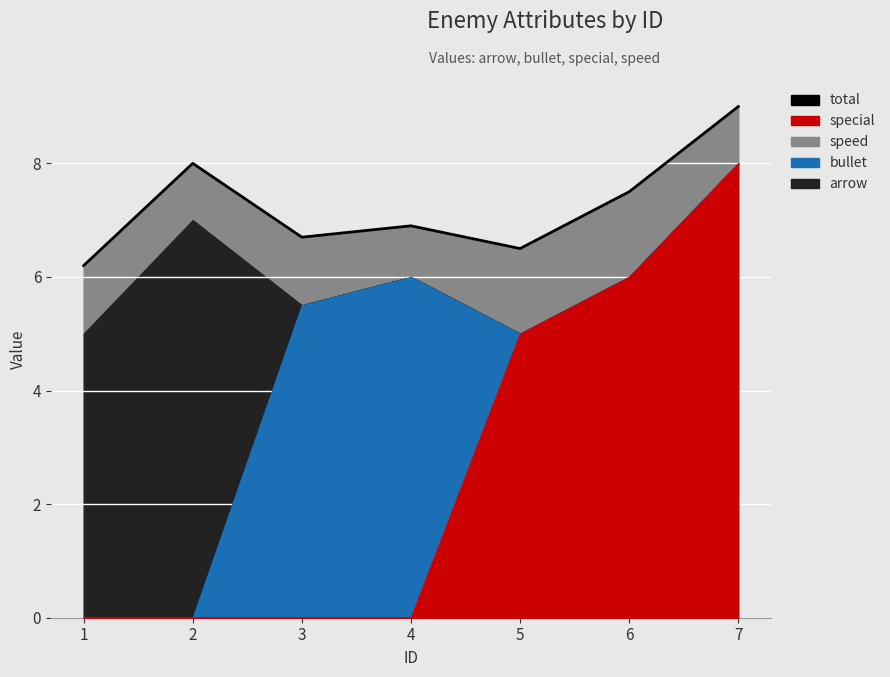

Rank the categories by value from lowest to highest.

1, 5, 3, 4, 6, 2, 7